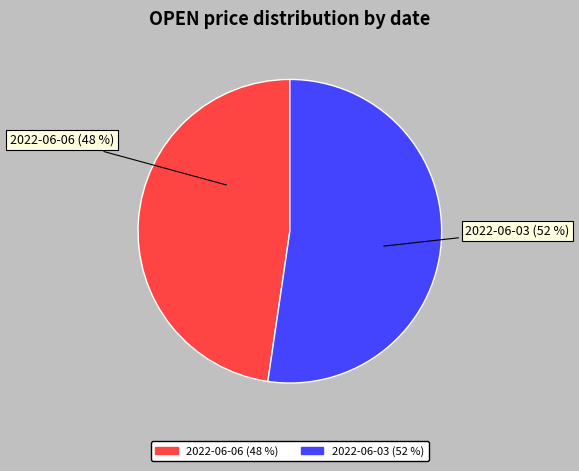

What is the smallest slice in the pie chart?

2022-06-06 (48 %)